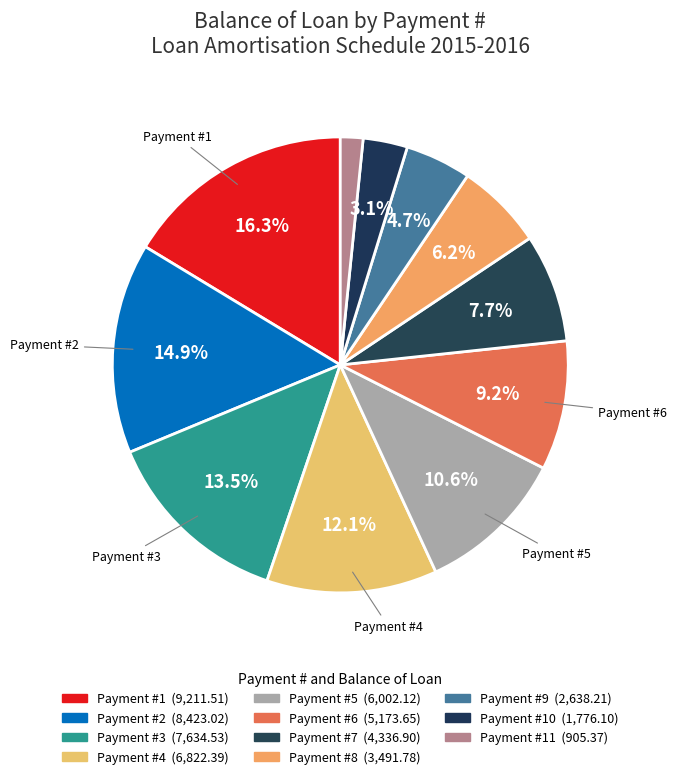

How many segments does this pie chart have?

11